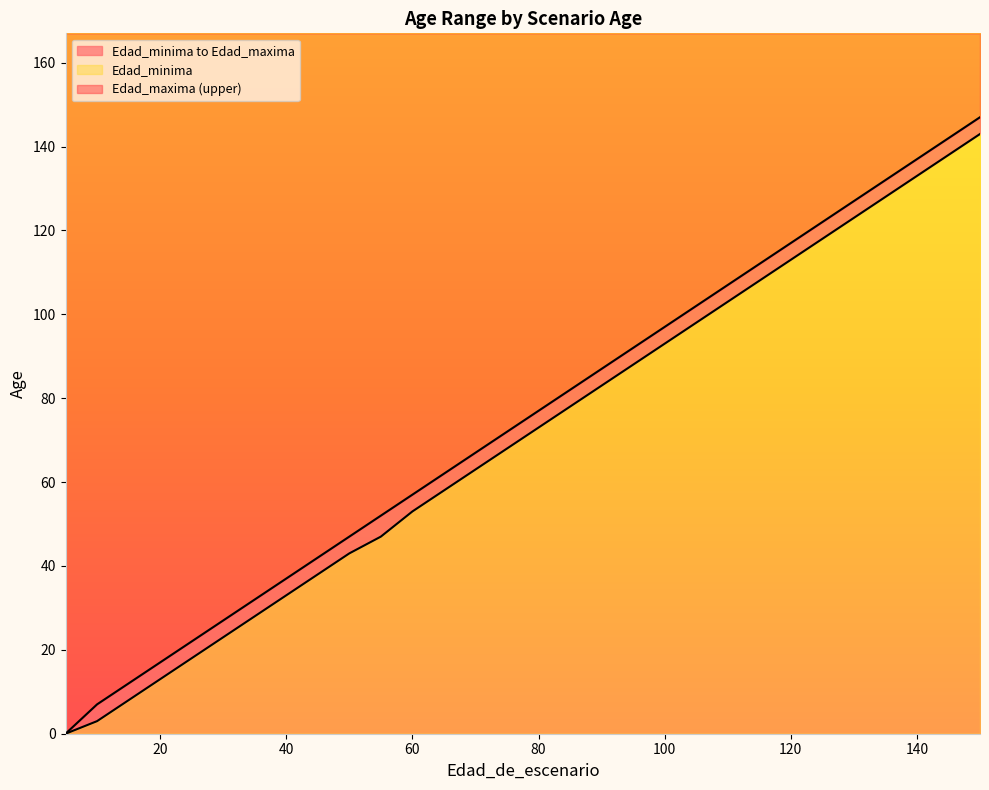

Which series has the widest spread of values?

Edad_maxima